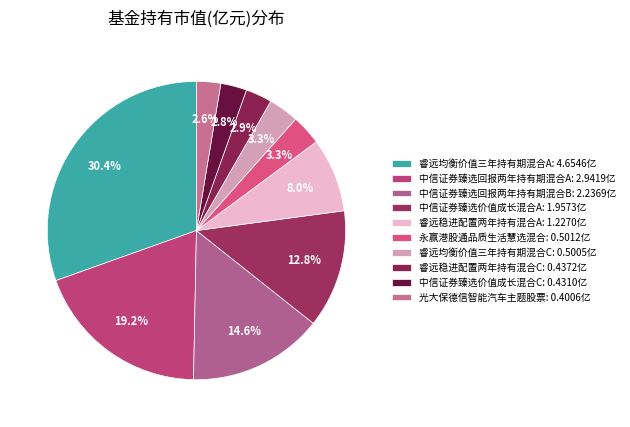

Which has a higher value, 光大保德信智能汽车主题股票 or 永赢港股通品质生活慧选混合?

永赢港股通品质生活慧选混合